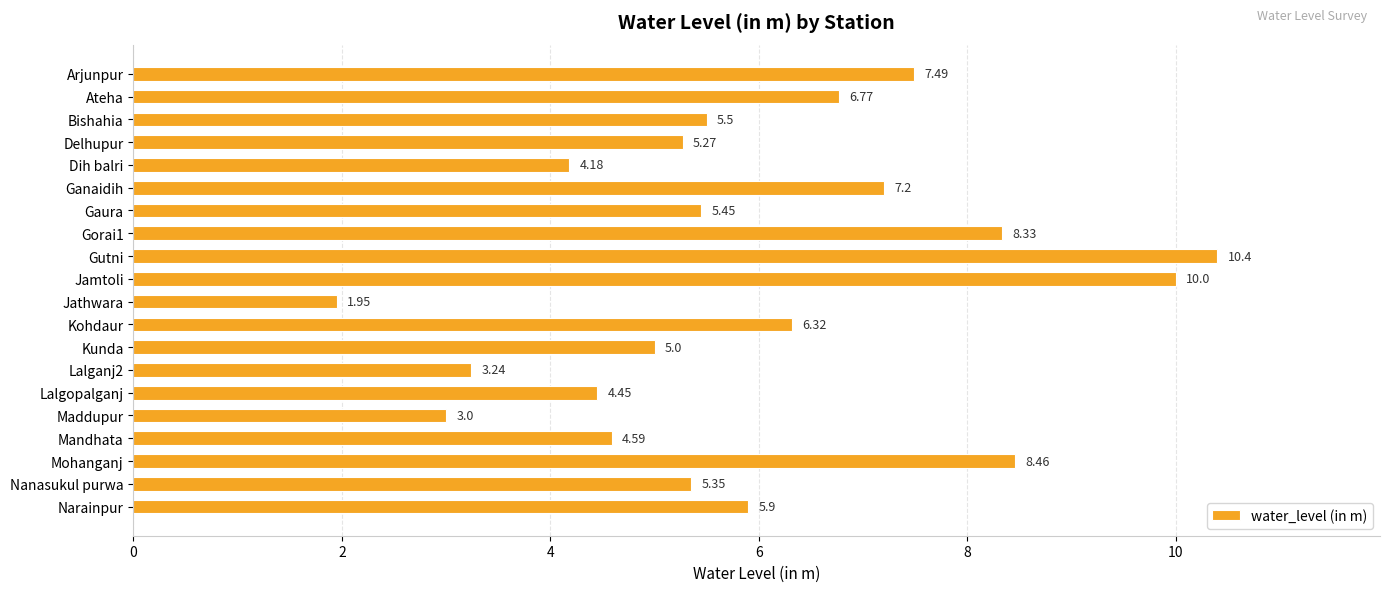

At which category does the chart reach its minimum across all series?

Jathwara